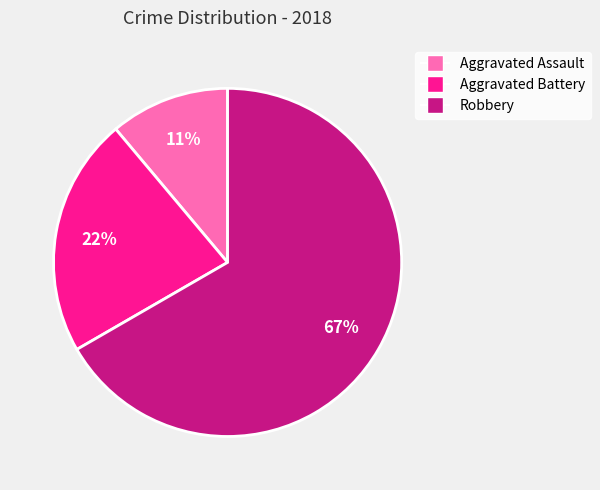

What percentage is the Aggravated Battery slice, to the nearest percent?

22%